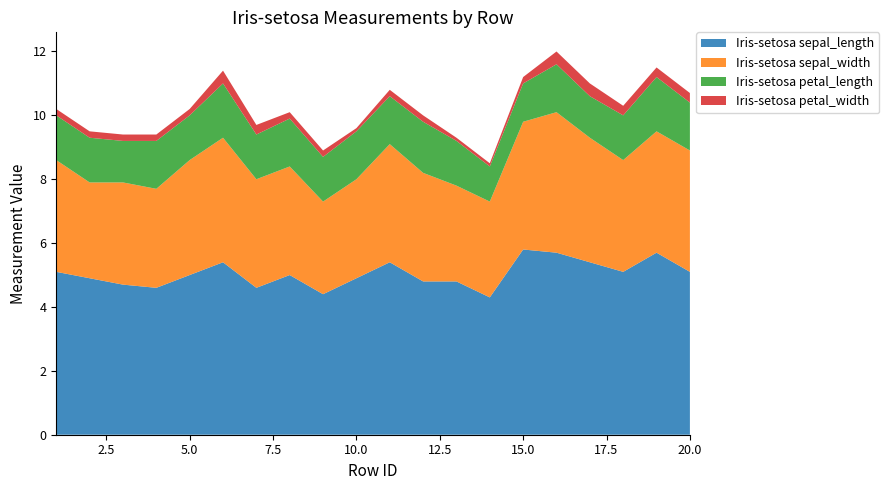

Reading right to left, extract all data points from this chart.

Iris-setosa sepal_length: 20=5.1	19=5.7	18=5.1	17=5.4	16=5.7	15=5.8	14=4.3	13=4.8	12=4.8	11=5.4	10=4.9	9=4.4	8=5.0	7=4.6	6=5.4	5=5.0	4=4.6	3=4.7	2=4.9	1=5.1
Iris-setosa sepal_width: 20=3.8	19=3.8	18=3.5	17=3.9	16=4.4	15=4.0	14=3.0	13=3.0	12=3.4	11=3.7	10=3.1	9=2.9	8=3.4	7=3.4	6=3.9	5=3.6	4=3.1	3=3.2	2=3.0	1=3.5
Iris-setosa petal_length: 20=1.5	19=1.7	18=1.4	17=1.3	16=1.5	15=1.2	14=1.1	13=1.4	12=1.6	11=1.5	10=1.5	9=1.4	8=1.5	7=1.4	6=1.7	5=1.4	4=1.5	3=1.3	2=1.4	1=1.4
Iris-setosa petal_width: 20=0.3	19=0.3	18=0.3	17=0.4	16=0.4	15=0.2	14=0.1	13=0.1	12=0.2	11=0.2	10=0.1	9=0.2	8=0.2	7=0.3	6=0.4	5=0.2	4=0.2	3=0.2	2=0.2	1=0.2